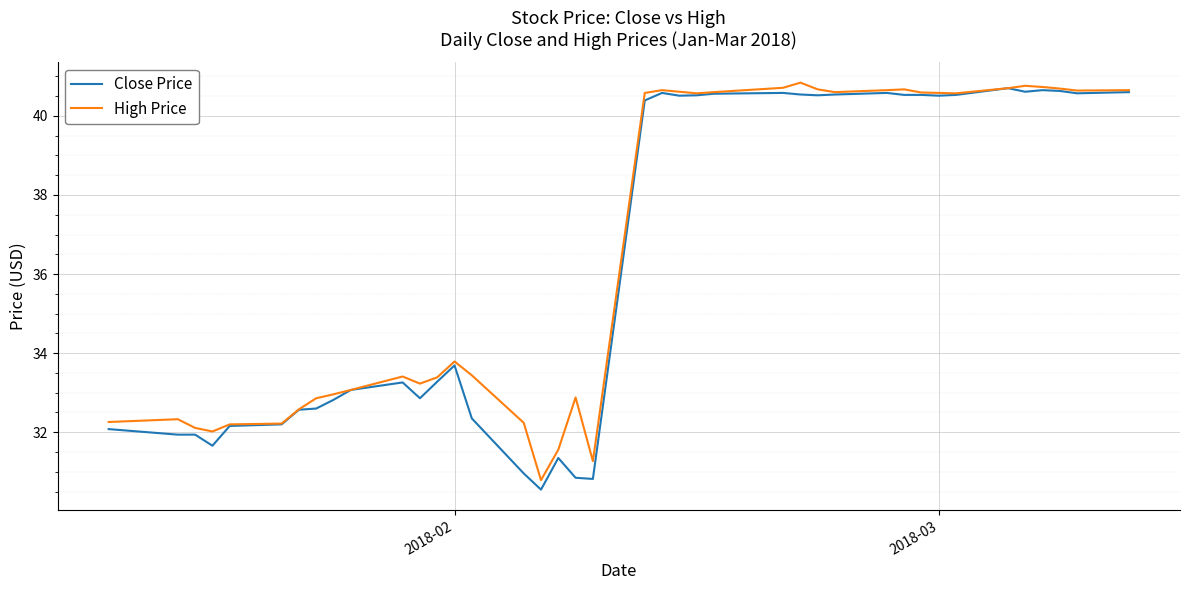

What is the lowest value of the Close Price series?

30.6